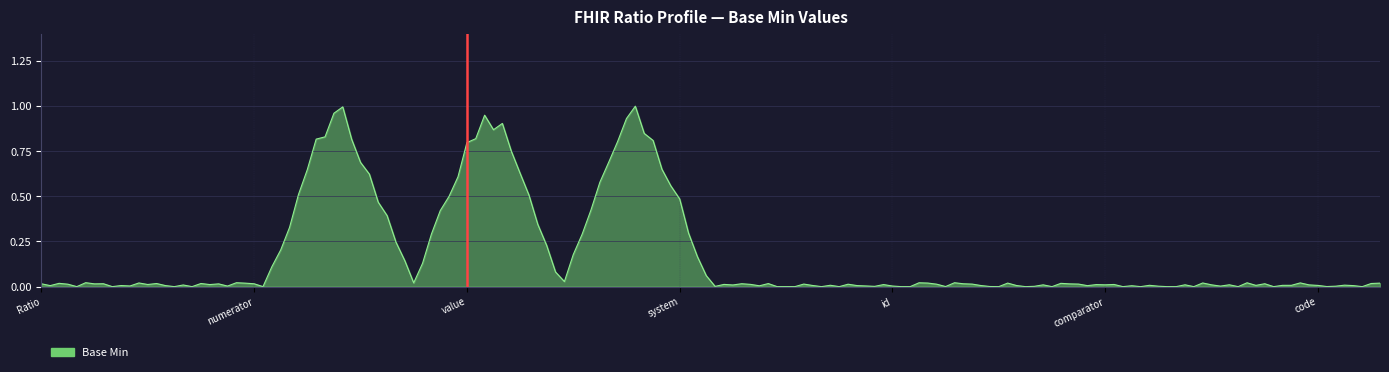

How many series are shown in this chart?

1